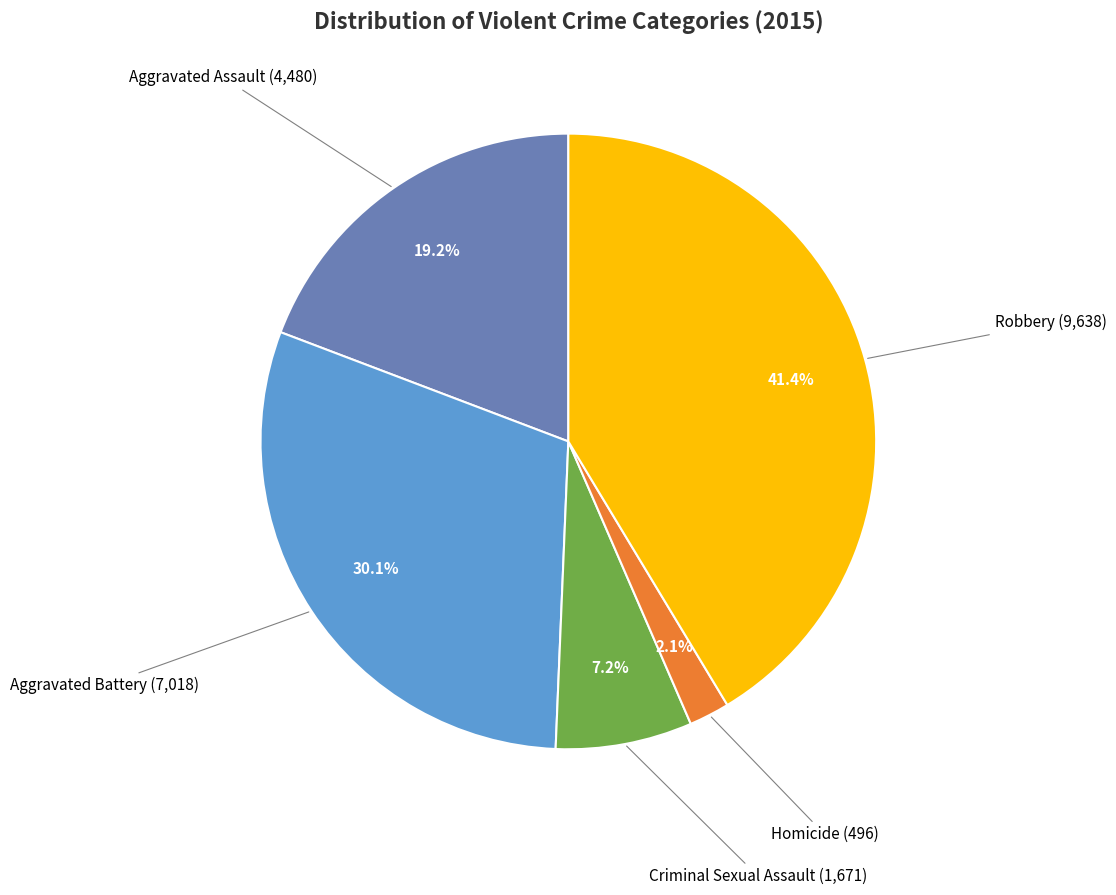

Rank the categories by value from highest to lowest.

Robbery, Aggravated Battery, Aggravated Assault, Criminal Sexual Assault, Homicide